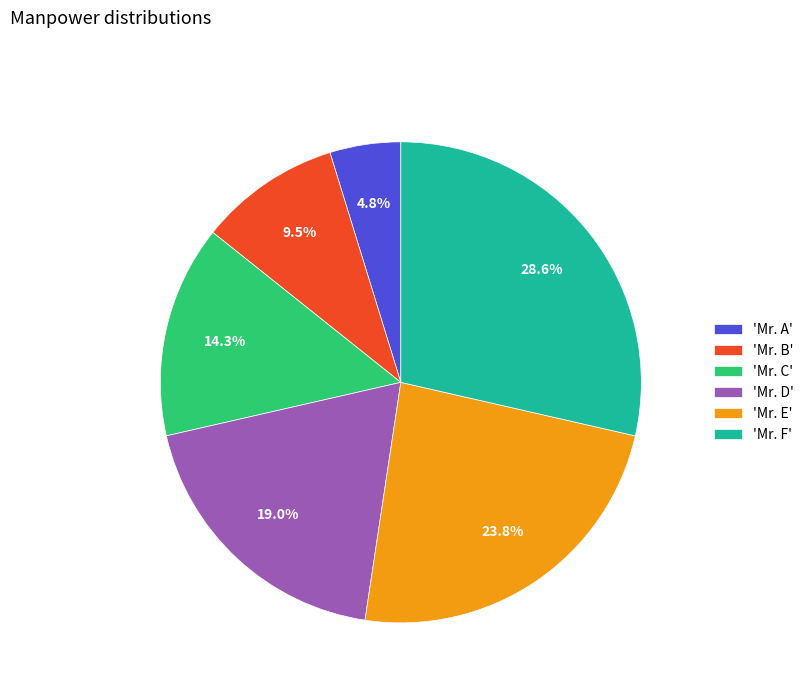

Which slice is the largest?

'Mr. F'